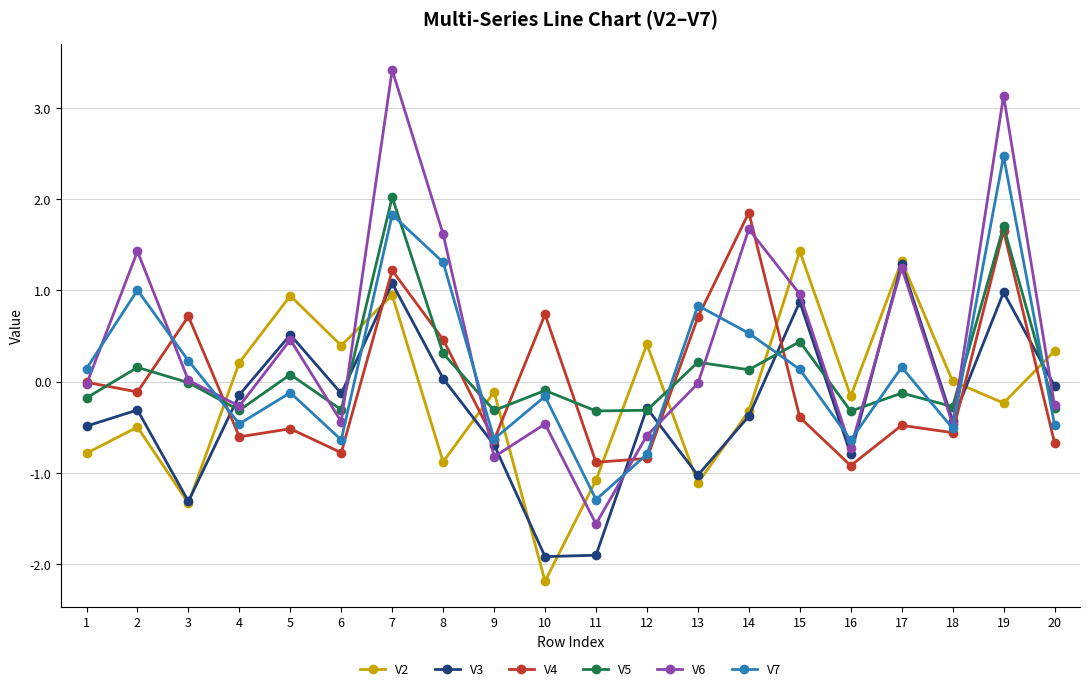

What is the maximum value for V3?

1.3